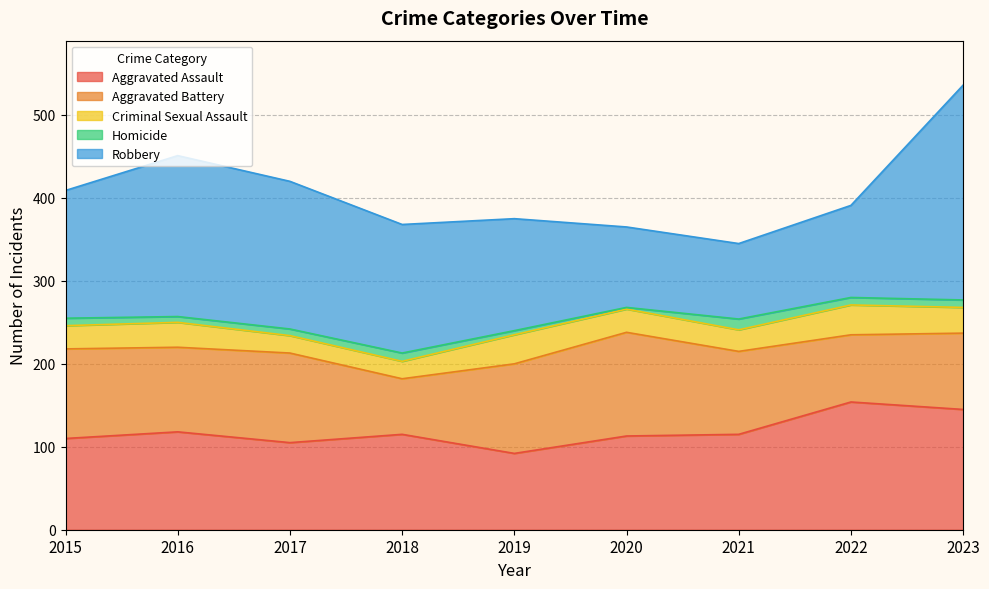

List the labels in order of Robbery value, largest first.

2023, 2016, 2017, 2018, 2015, 2019, 2022, 2020, 2021